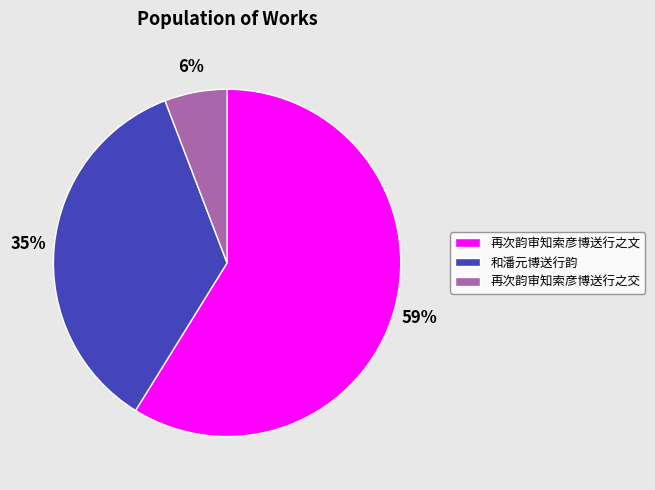

Approximately how many times larger is the value at 再次韵审知索彦博送行之交 compared to 和潘元博送行韵?

0.2